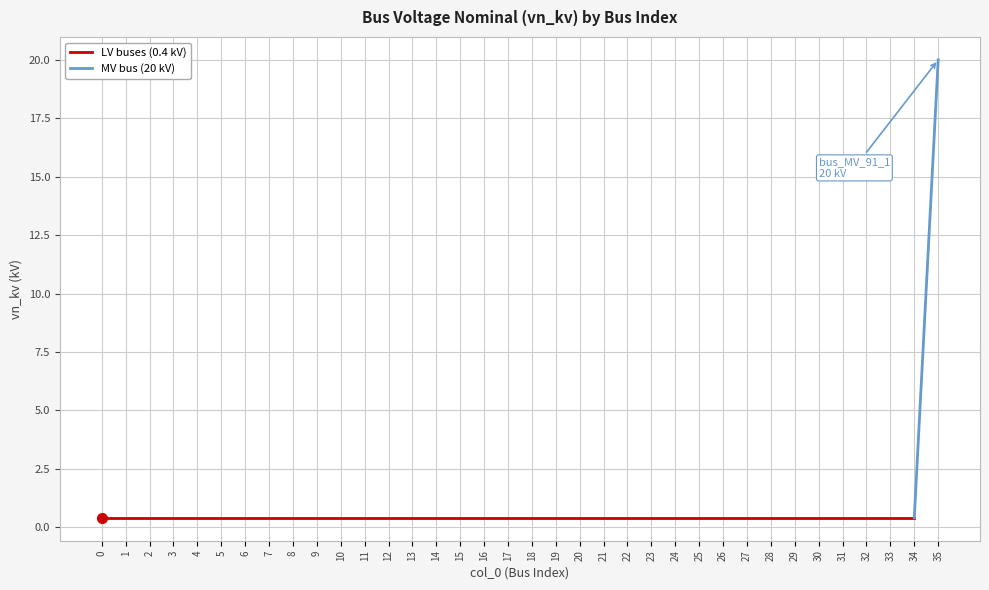

What is the greatest value displayed?

20.0